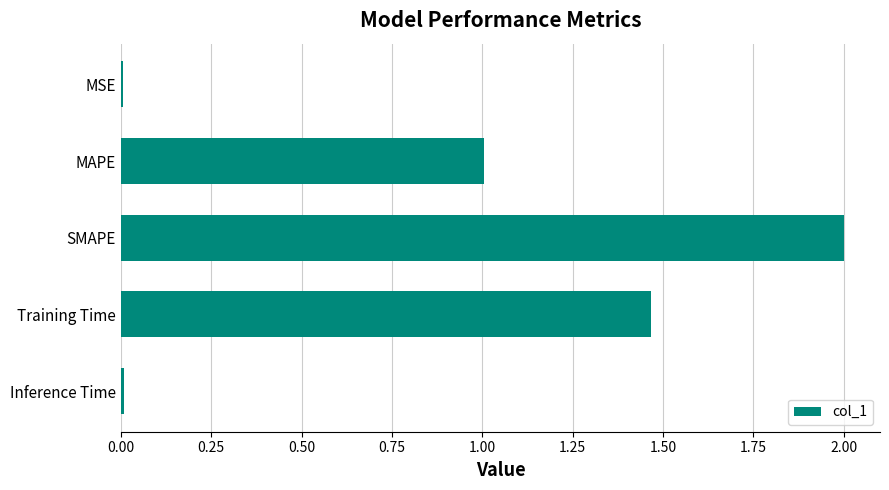

What is the sum of the values at SMAPE and MAPE?

3.0